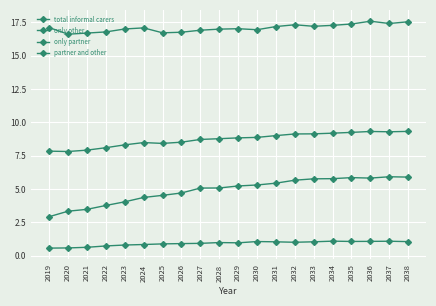

How many distinct data groups are displayed?

4